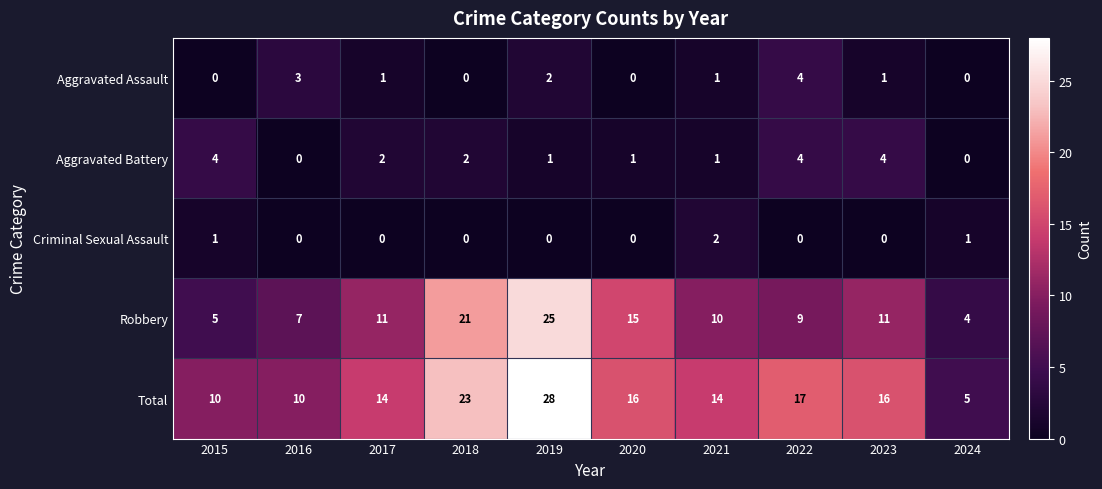

What is the difference between the Aggravated Assault values at 2022 and 2018?

4